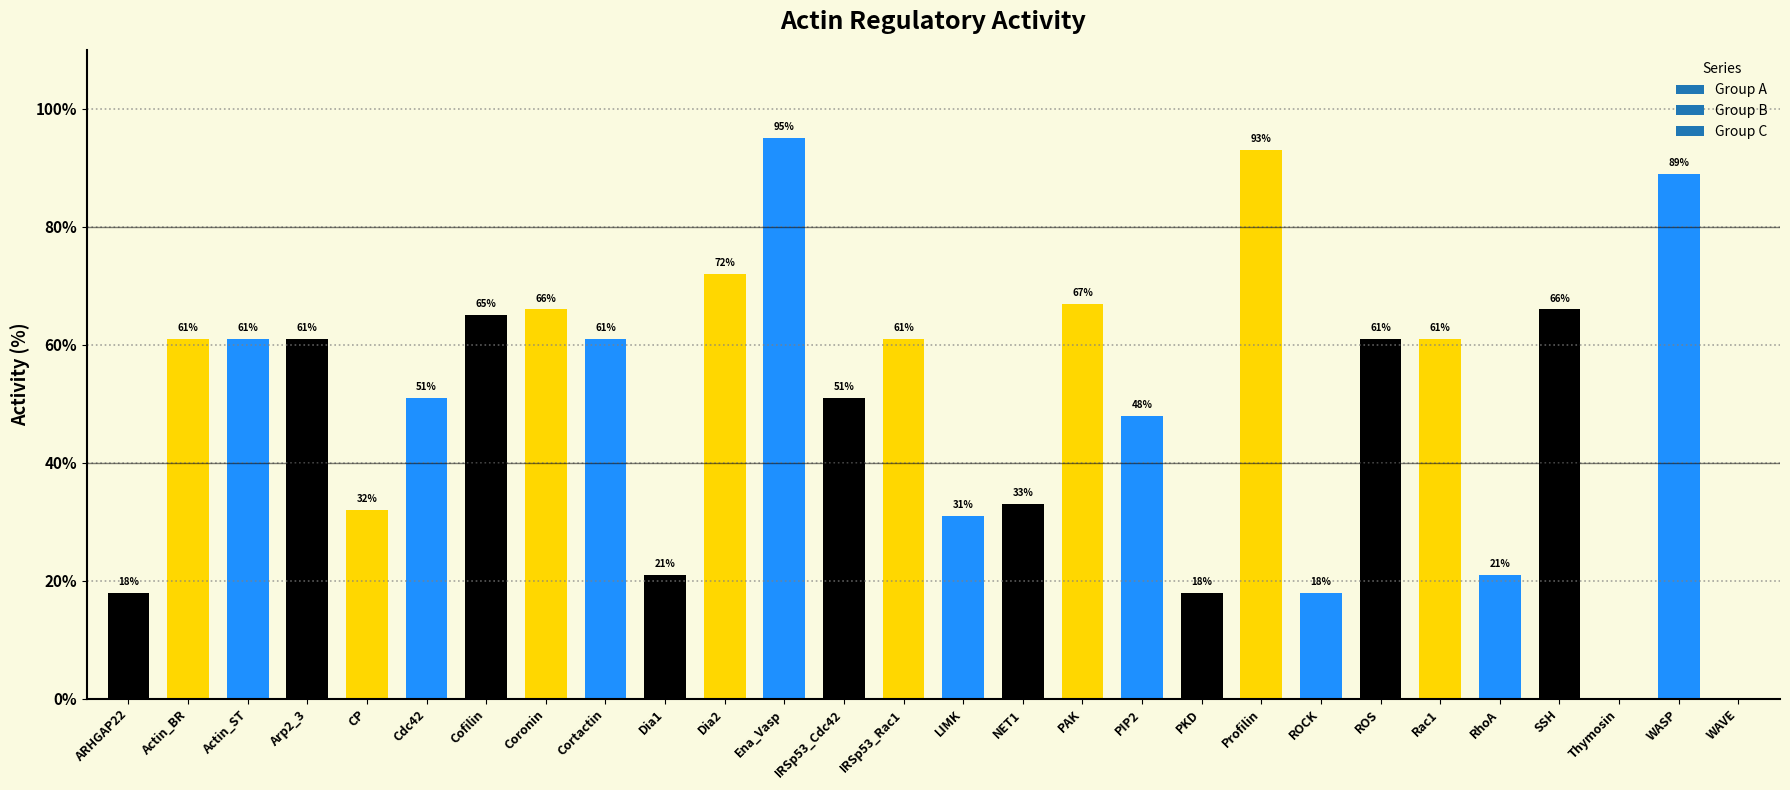

What is the difference between the values at CP and NET1?

1